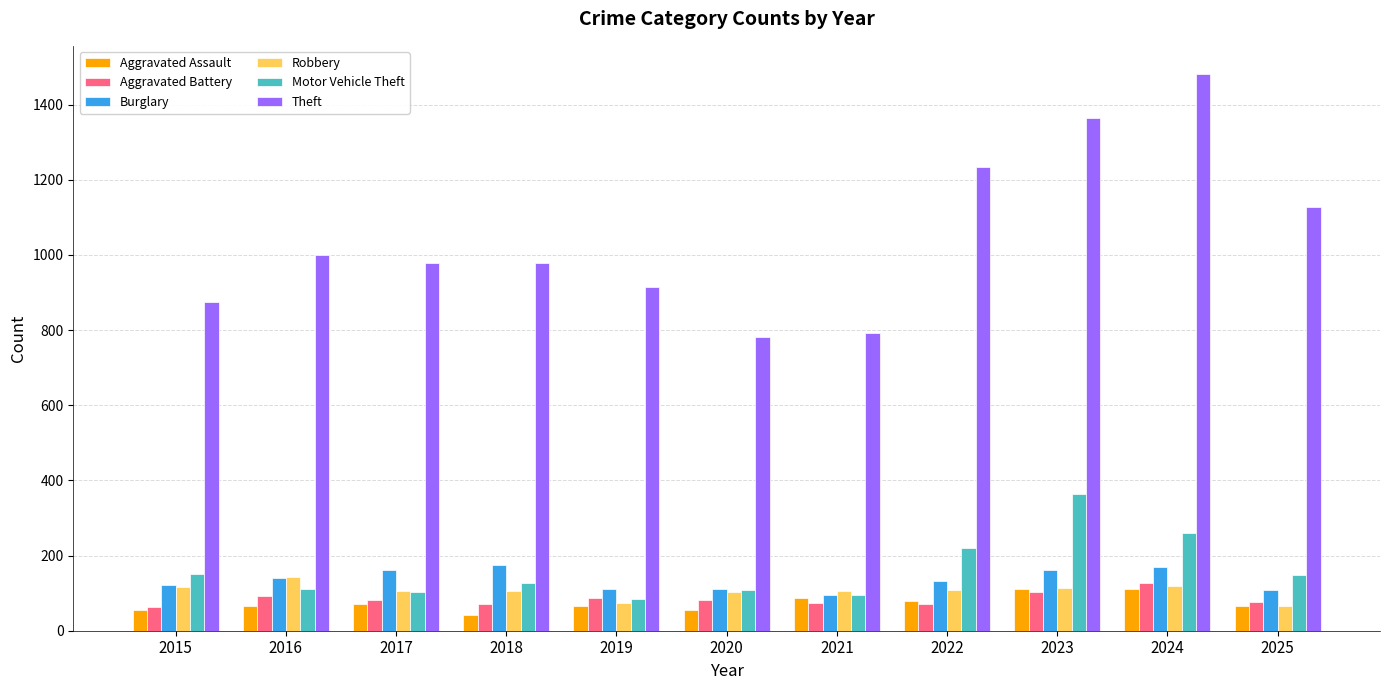

How many data points in Robbery are less than 107?

5